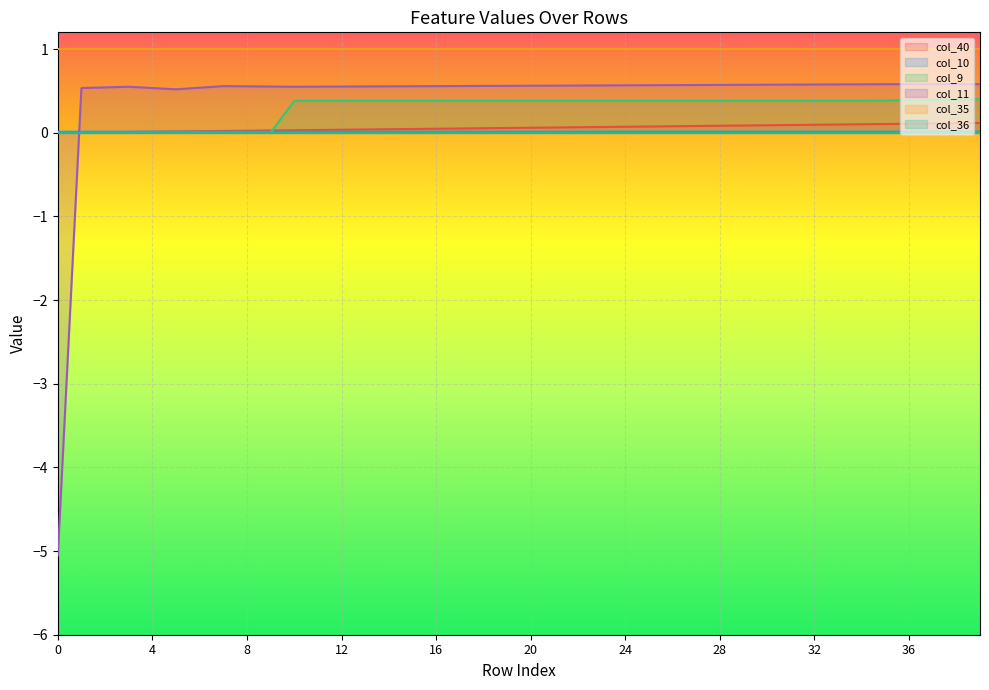

Is it true that col_40 equals 0.0 at 1?

False